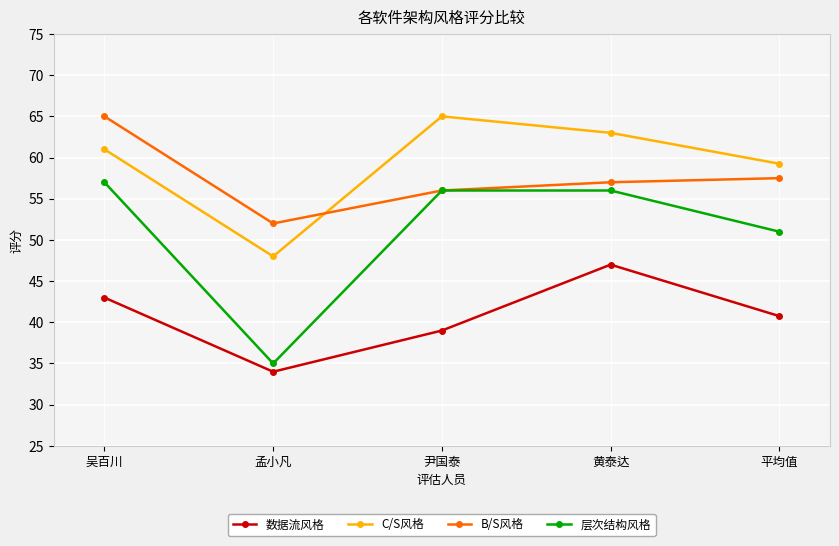

What is the maximum value shown in the chart?

65.0